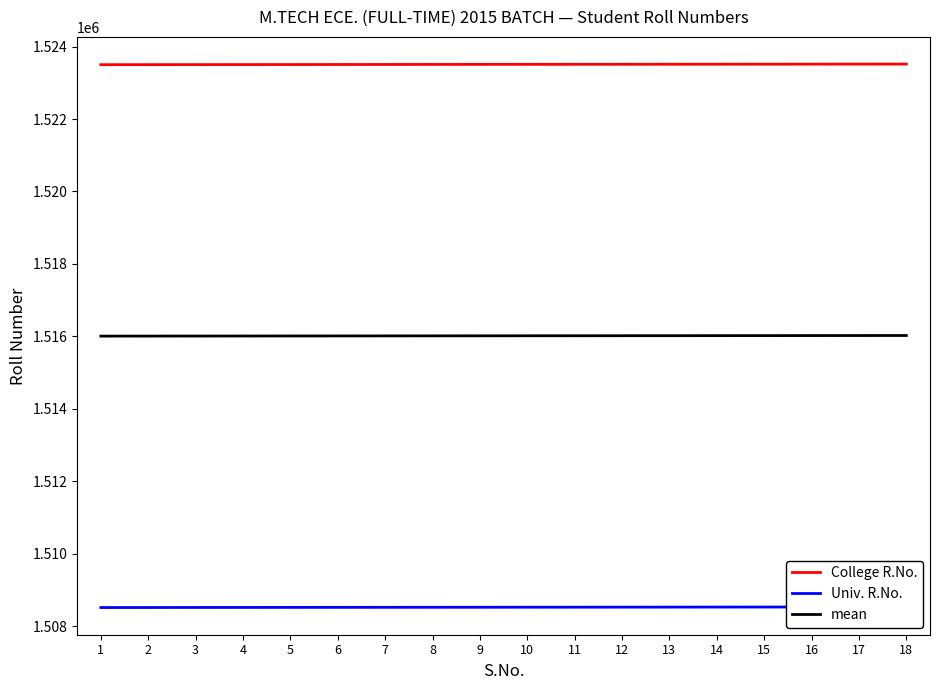

What is the spread (max minus min) of values at 11?

14991.0